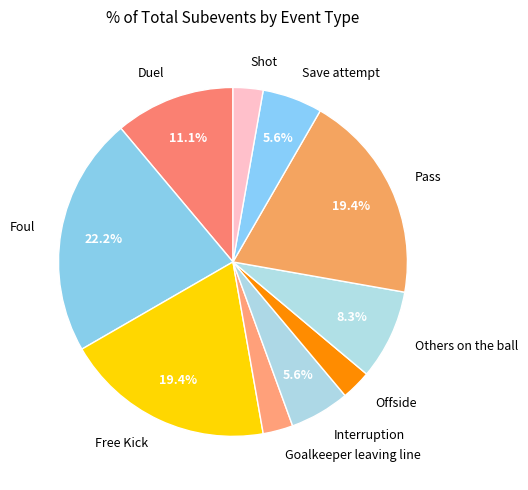

What is the ratio of the value at Duel to the value at Shot?

4.0